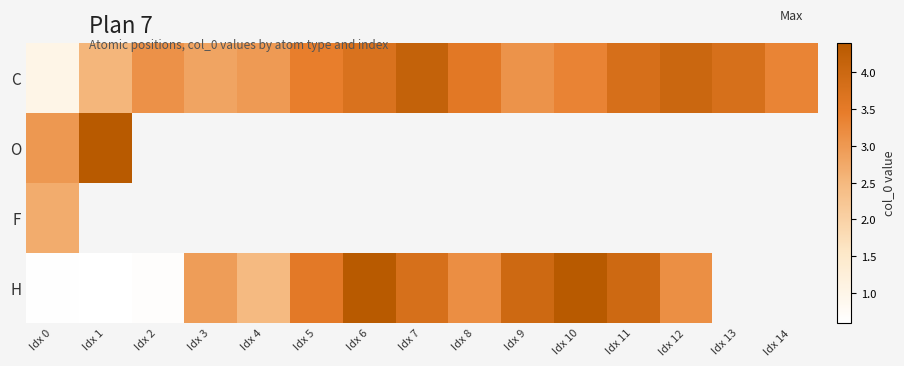

How many values in the C series exceed 3?

11